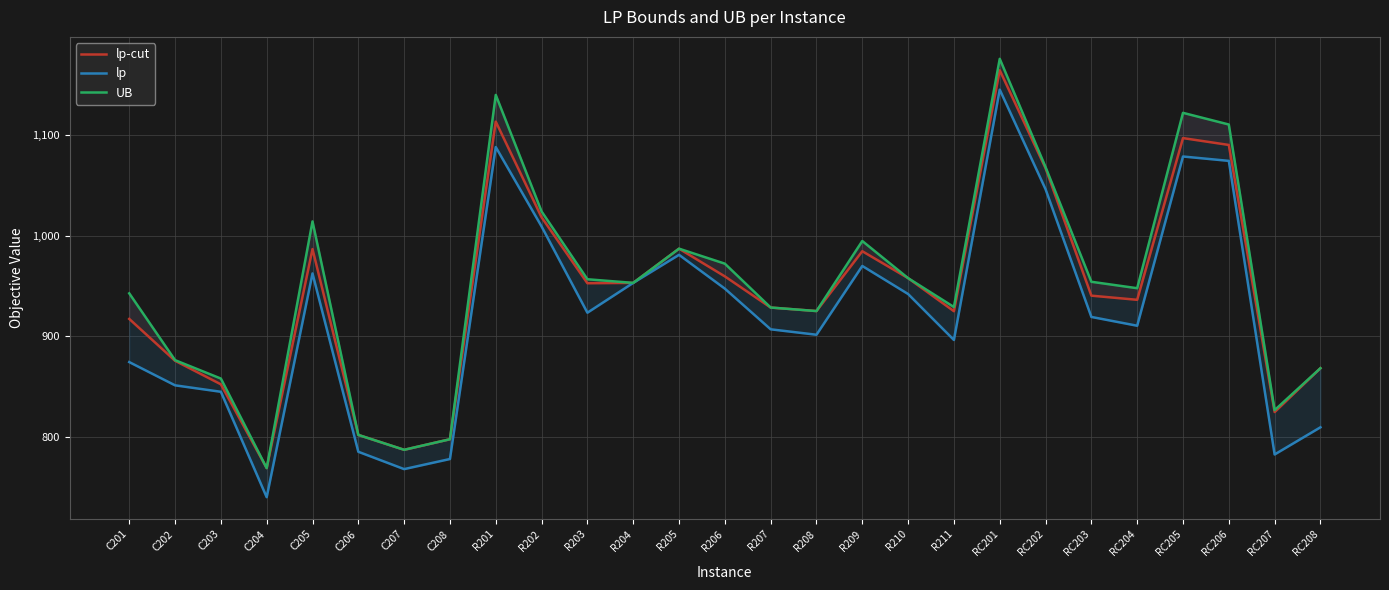

True or false: lp and lp-cut cross at least once.

False